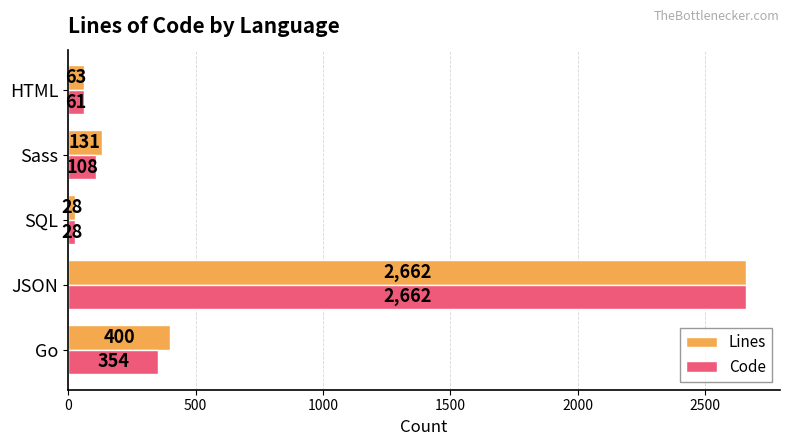

What is the spread (max minus min) of values at Go?

46